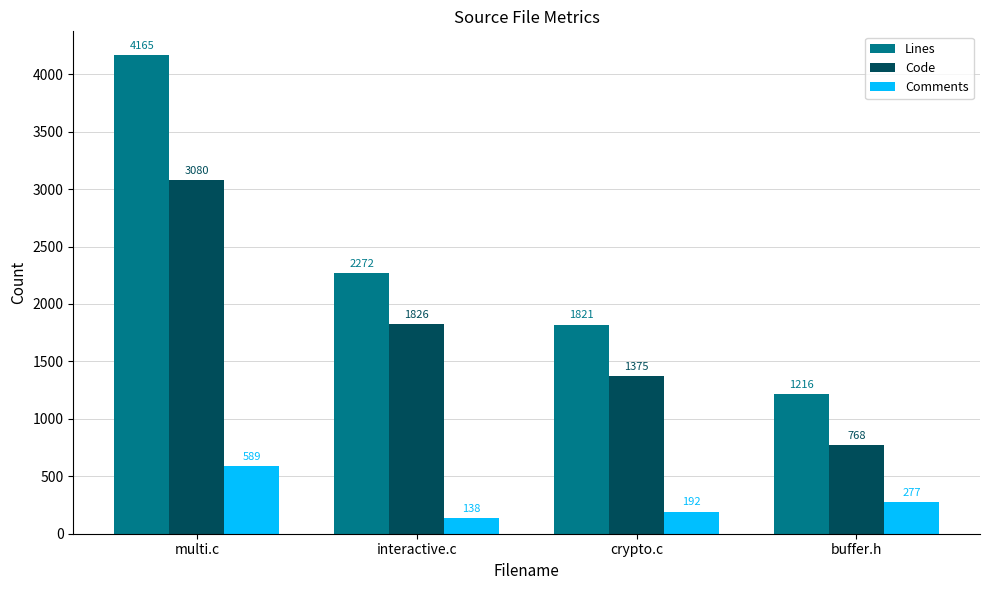

What is the difference between the Comments values at buffer.h and multi.c?

312